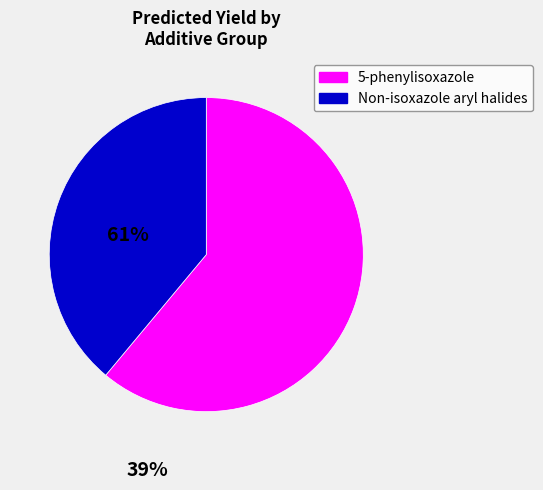

Does any single category account for the majority?

Yes